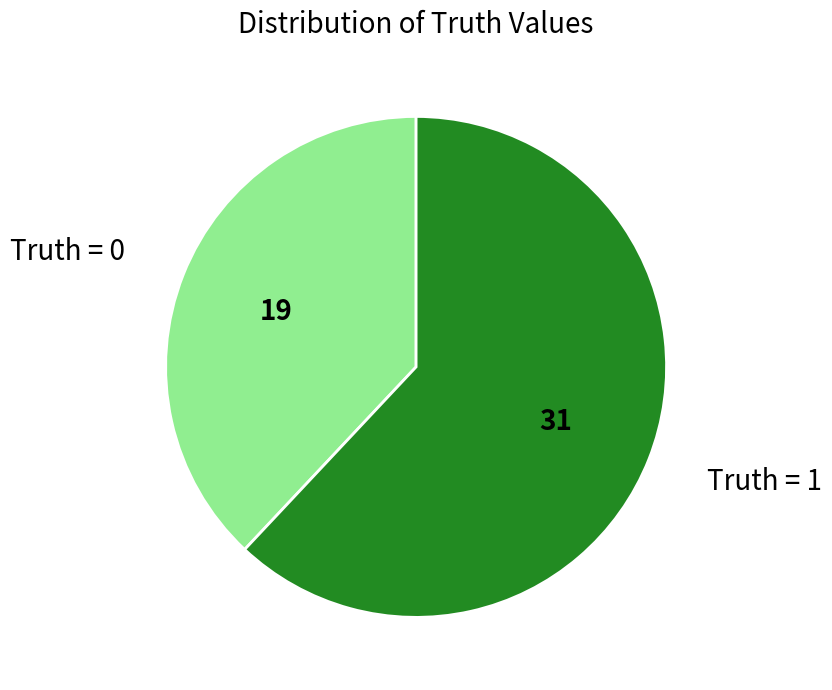

How many slices are in this pie chart?

2